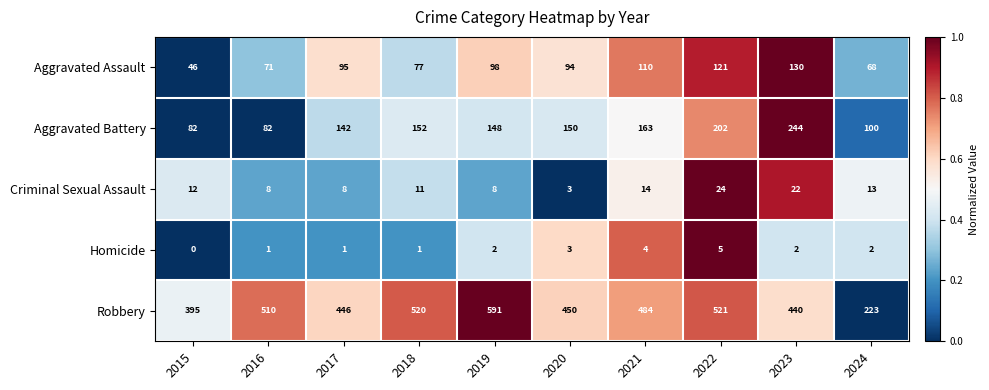

Rank the series by their maximum value, from highest to lowest.

Robbery, Aggravated Battery, Aggravated Assault, Criminal Sexual Assault, Homicide